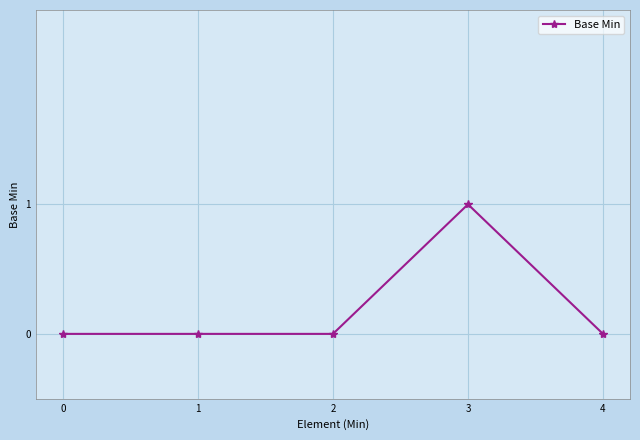

At which category does the chart reach its peak across all series?

3